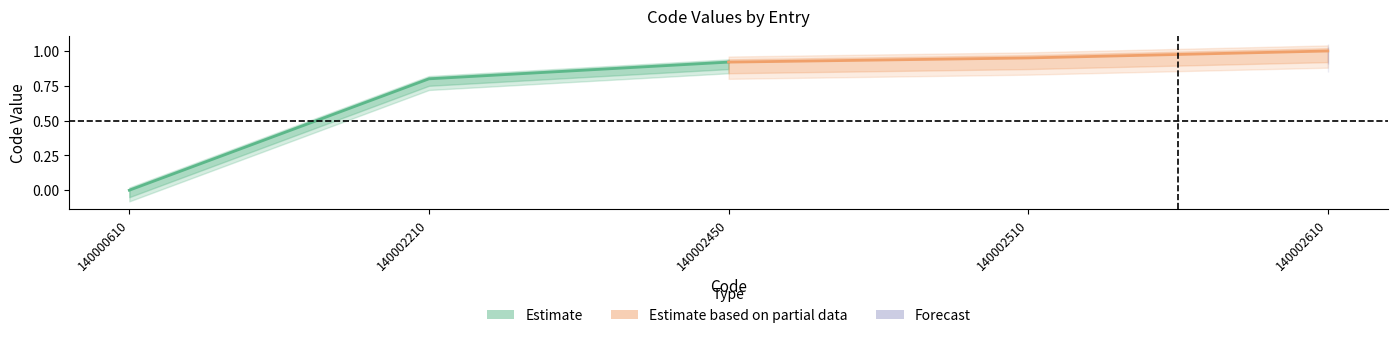

The value of Estimate at 140002210 is 1.3. True or false?

False